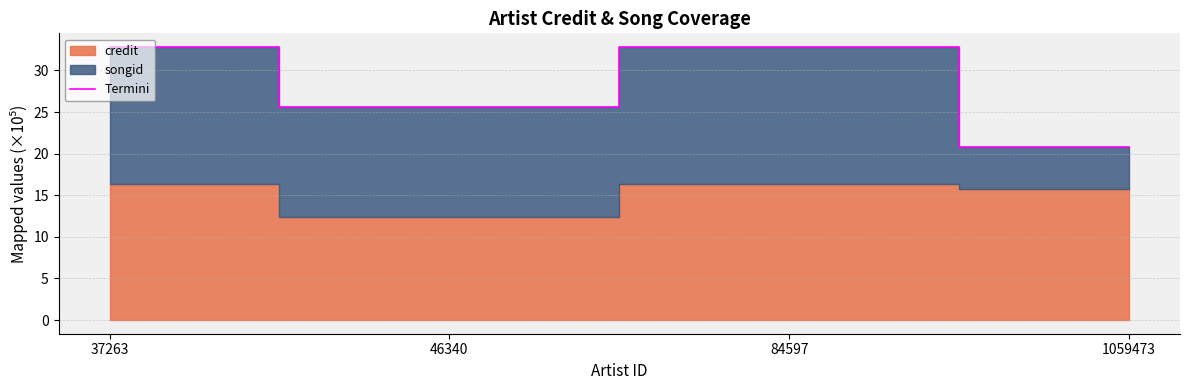

Reading right to left, what are all the values shown in this chart?

1059473=20.8	84597=32.8	46340=25.6	37263=32.8